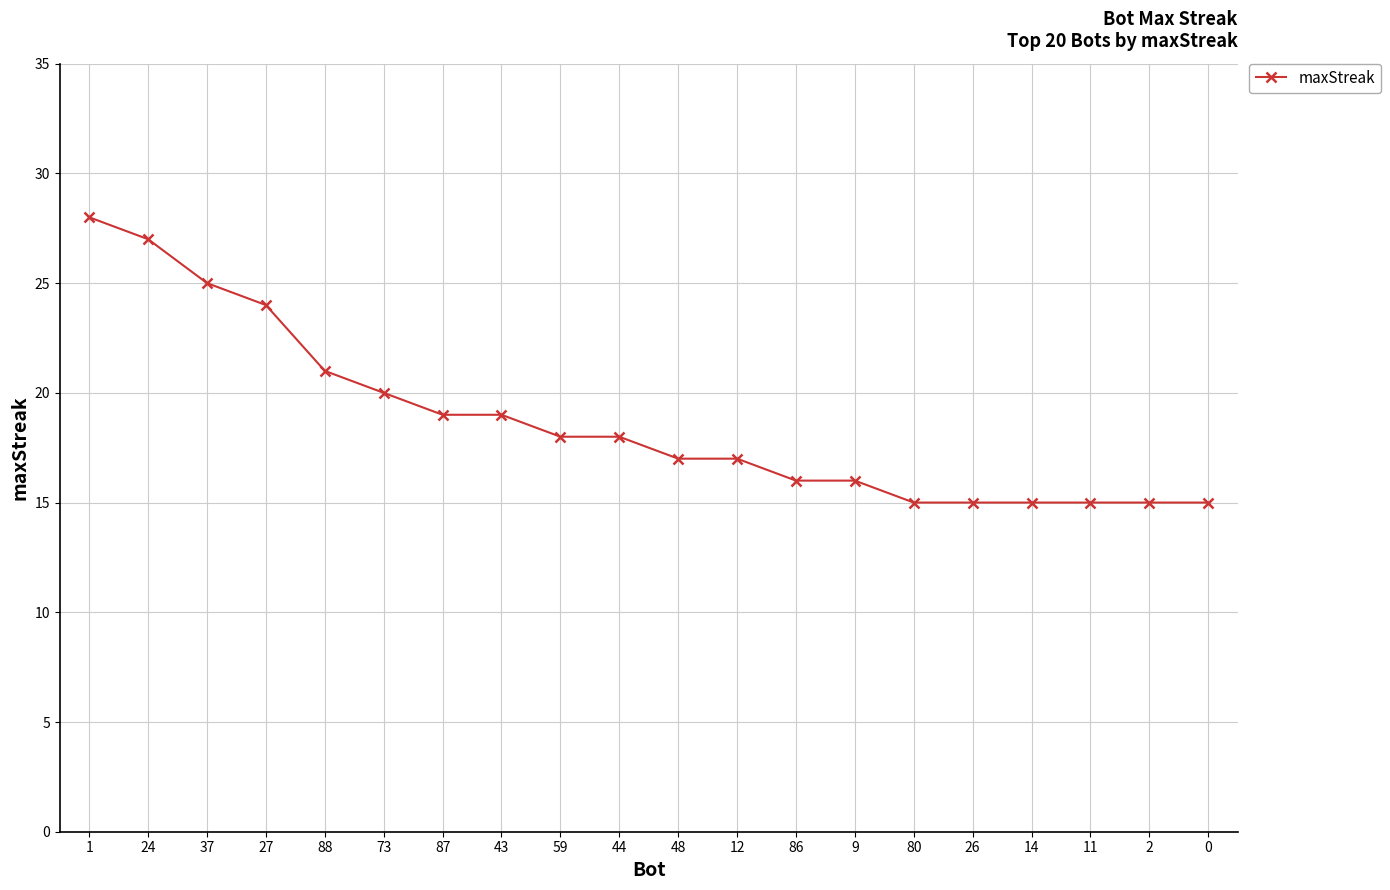

What is the minimum value shown in the chart?

15